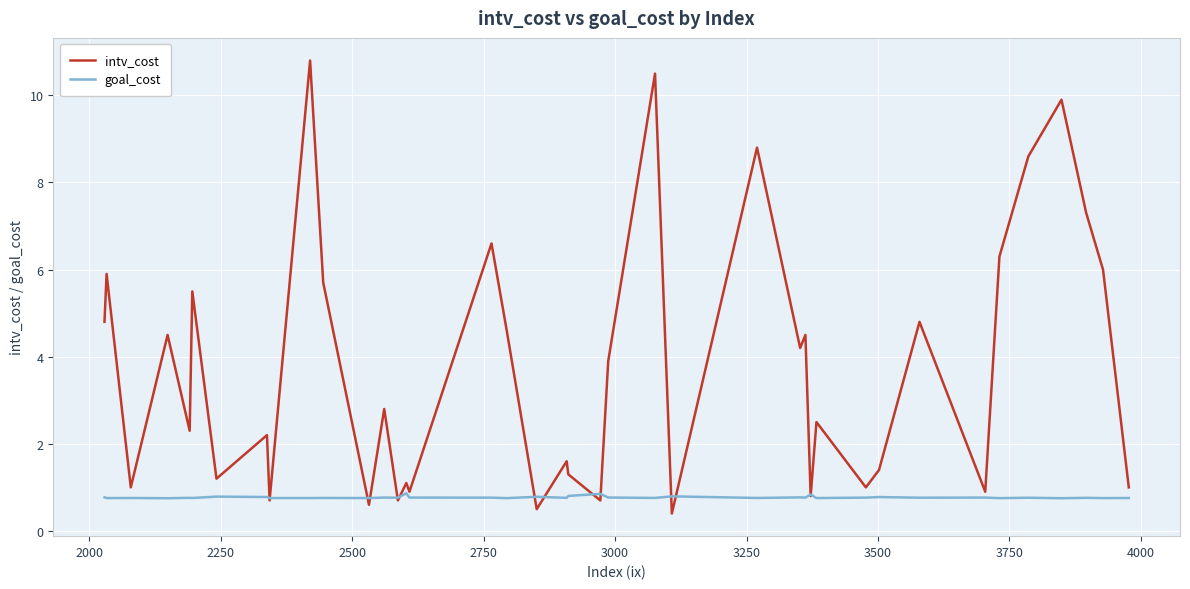

Which series has the largest total across all categories?

intv_cost